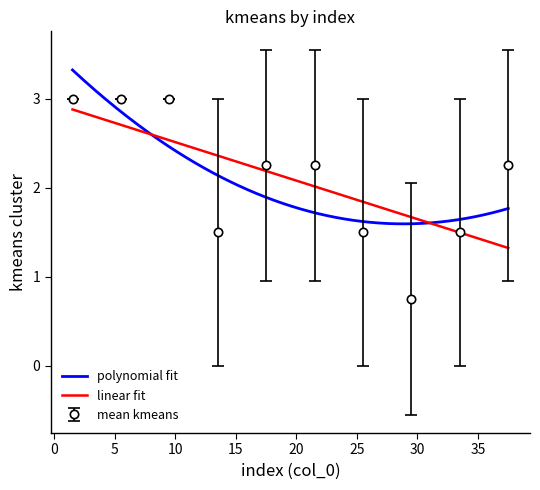

What is the sum of the values at 14 and 24?

1.5